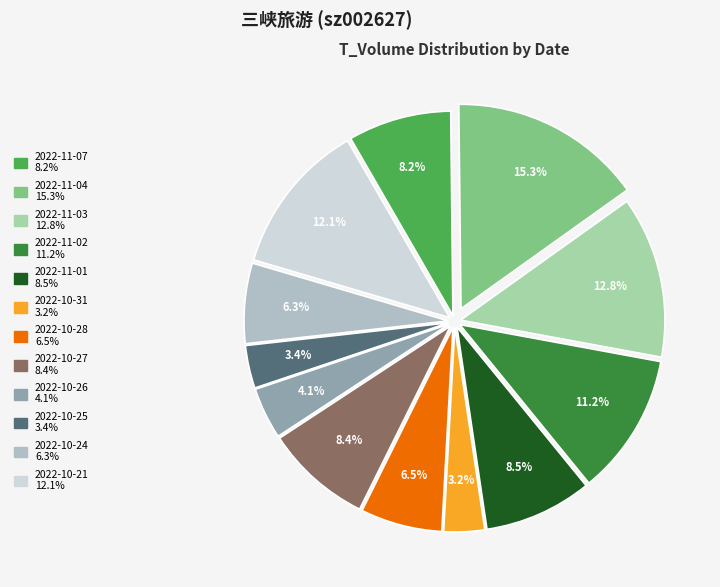

Approximately how many times larger is the value at 2022-10-28 compared to 2022-10-24?

1.0